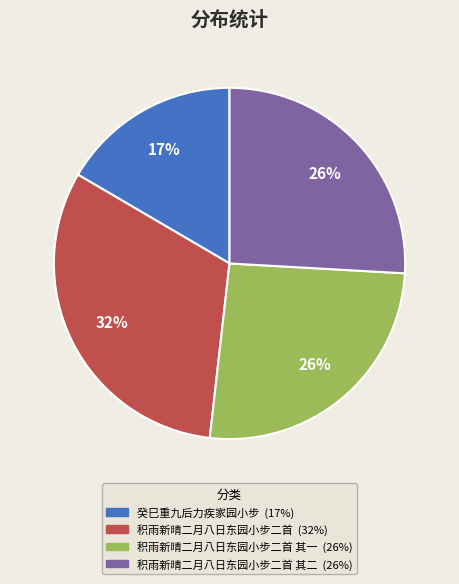

Is there any slice that represents more than half of the pie?

No